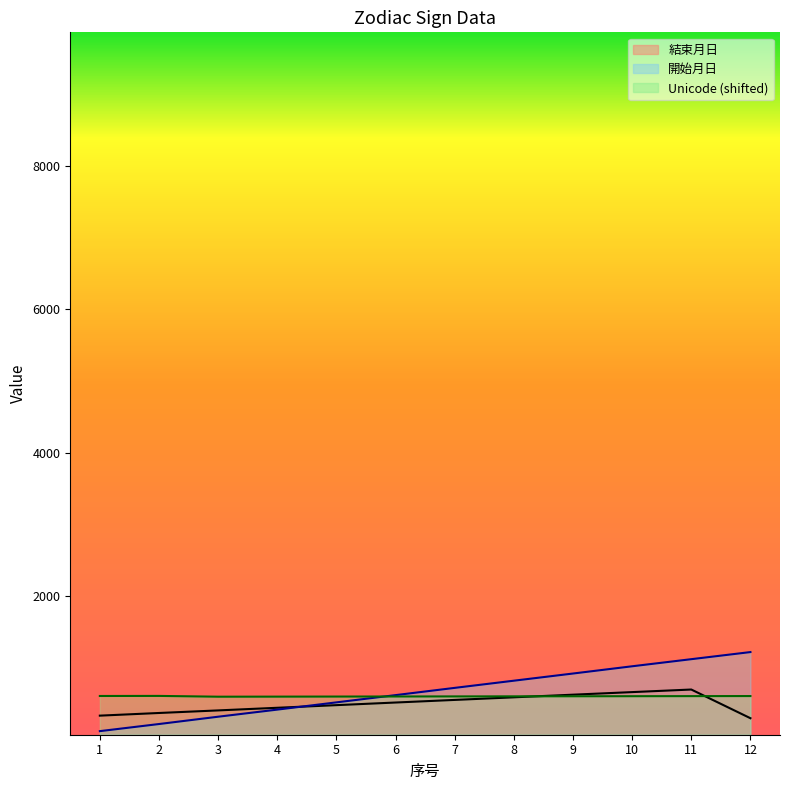

At which category does the chart reach its peak across all series?

12